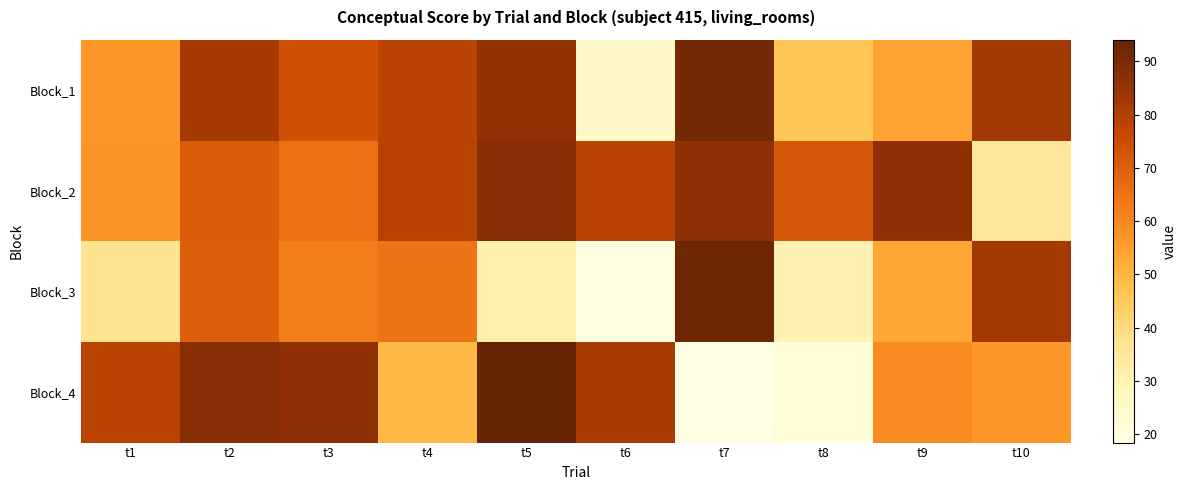

Reading left to right, extract all data points from this chart.

Block_1: t1=56.5	t2=81.7	t3=73.6	t4=78.5	t5=85.5	t6=25.2	t7=90.9	t8=46.0	t9=54.0	t10=82.8
Block_2: t1=56.9	t2=71.0	t3=65.2	t4=79.0	t5=87.7	t6=78.0	t7=86.5	t8=71.9	t9=86.1	t10=35.5
Block_3: t1=37.3	t2=70.0	t3=62.3	t4=64.7	t5=31.6	t6=18.9	t7=92.4	t8=30.4	t9=53.2	t10=82.5
Block_4: t1=78.3	t2=87.9	t3=86.6	t4=49.4	t5=94.0	t6=81.4	t7=18.5	t8=21.6	t9=59.7	t10=56.5